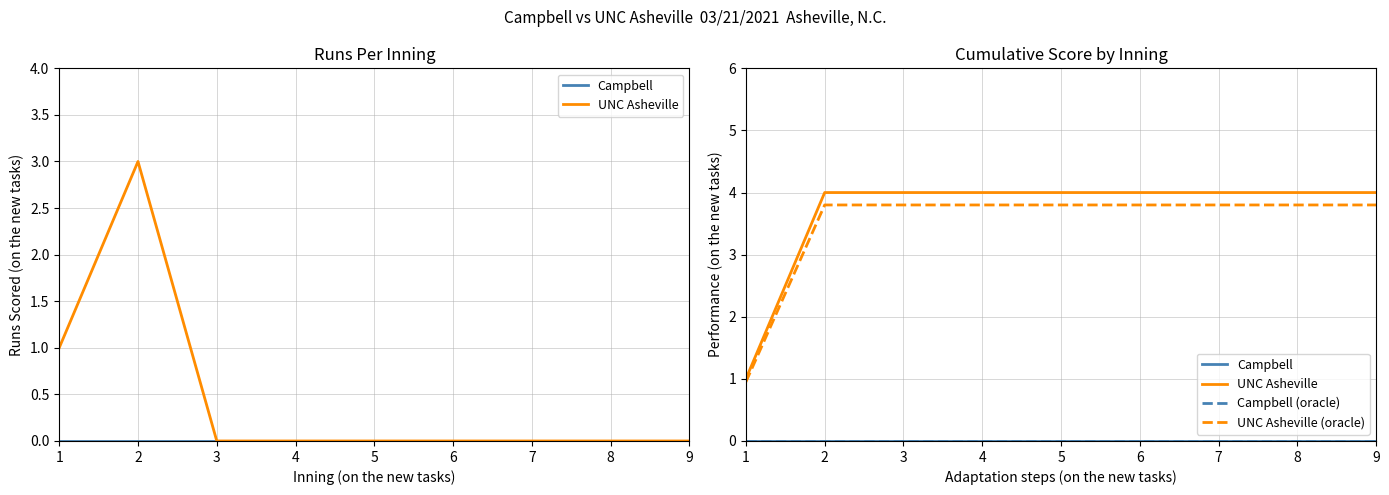

Is it true that Campbell equals 0.0 at 1?

True